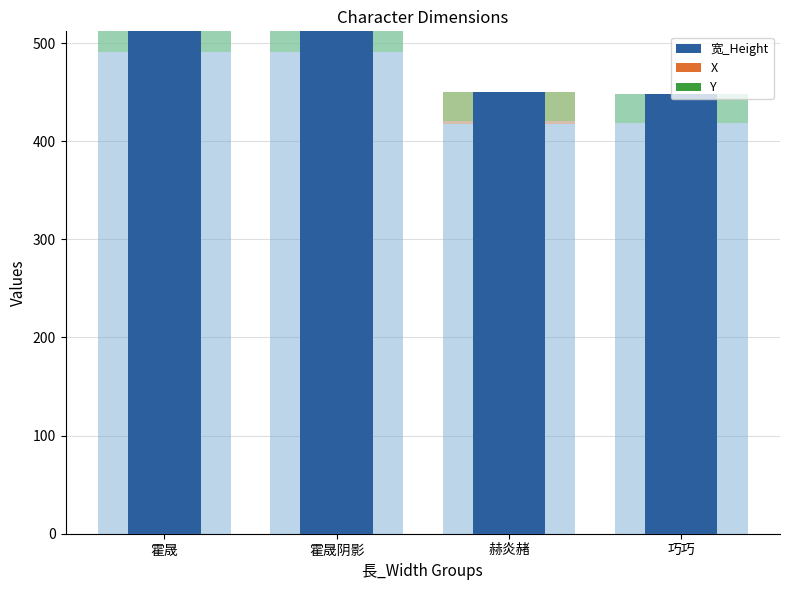

Are the bars grouped side by side (vs. stacked)?

Yes